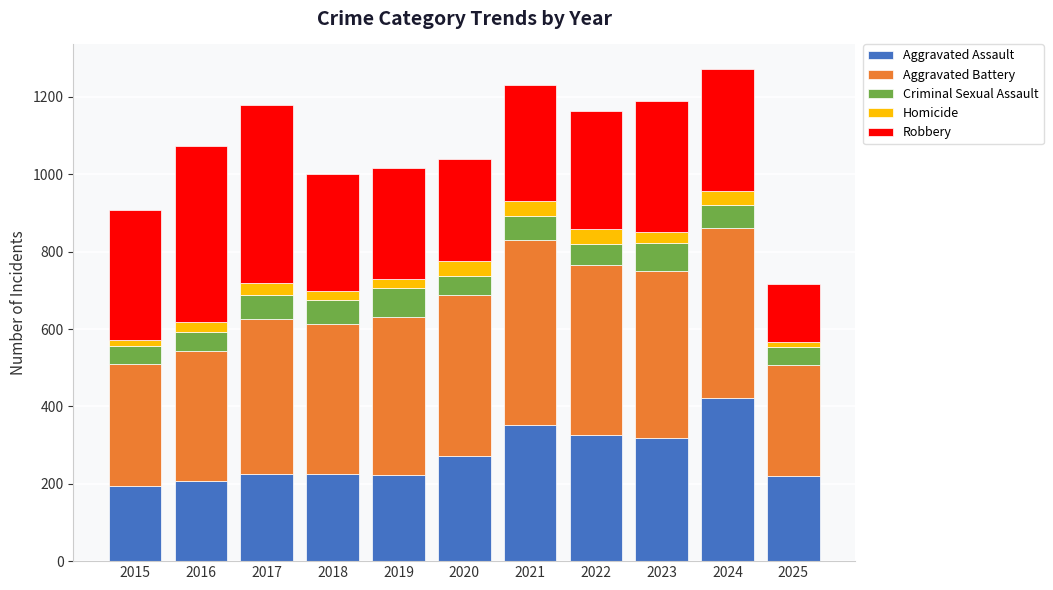

True or false: Aggravated Assault has a value of 352 at 2021.

True